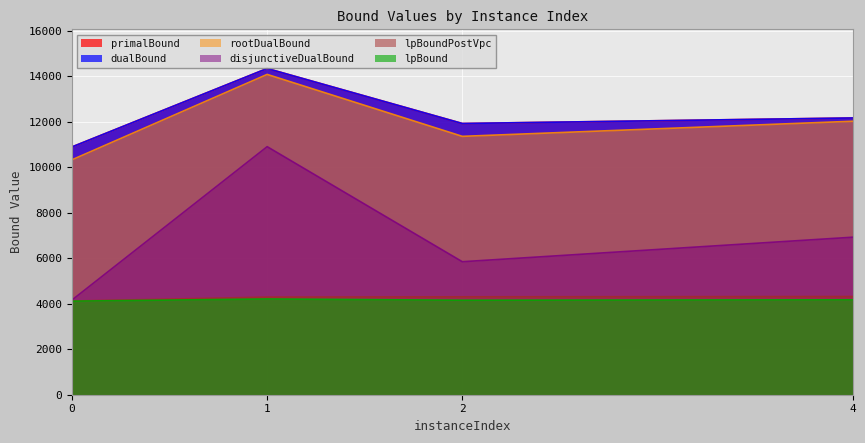

What is the sum of all primalBound values?

49300.8